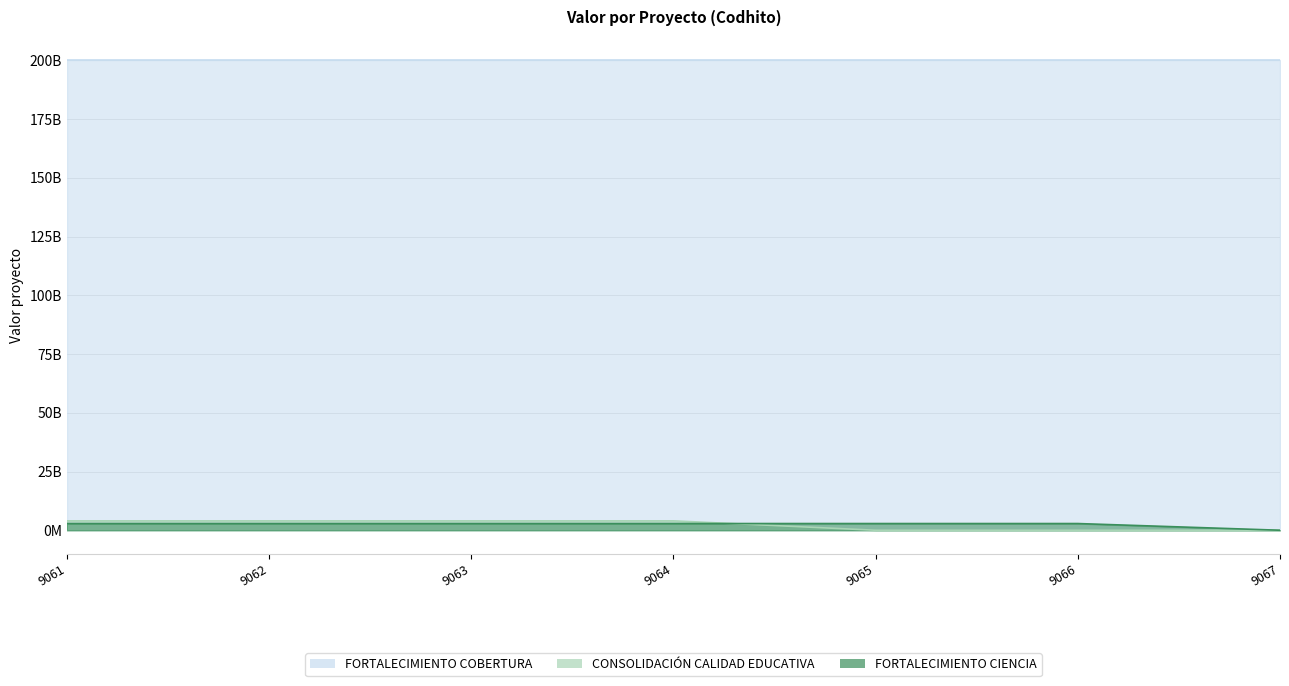

At which label is FORTALECIMIENTO CIENCIA closest to 1425922923?

9067